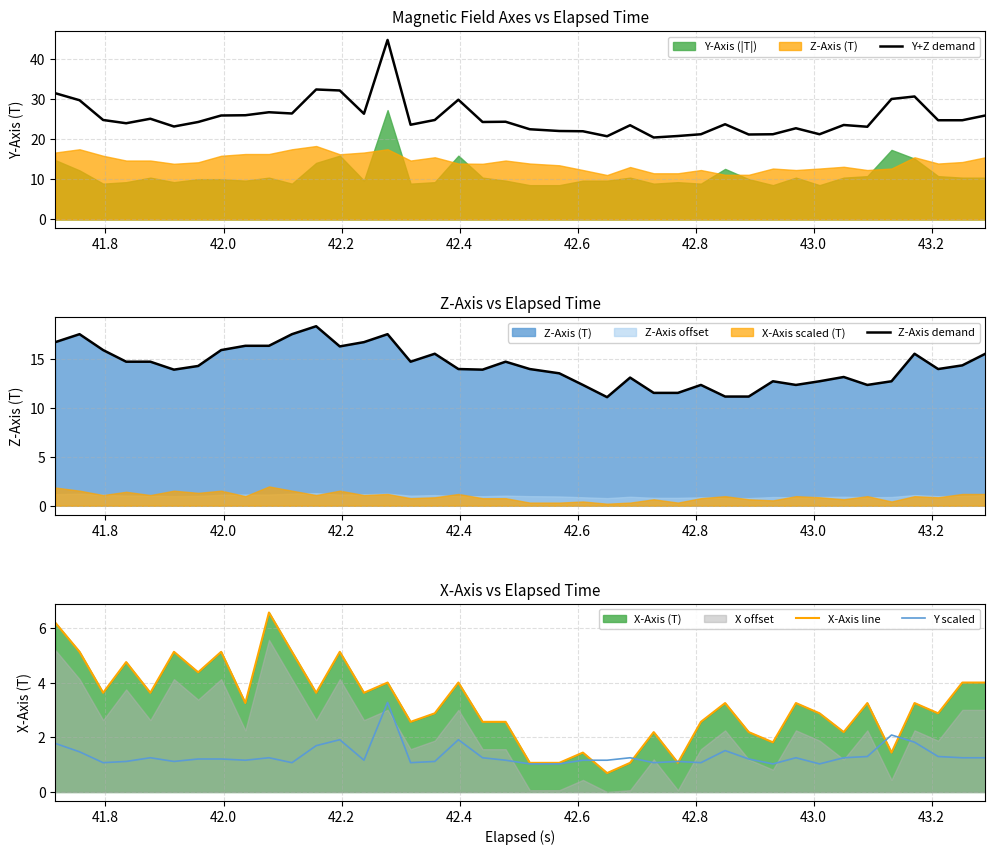

What is the minimum value for Y scaled?

1.0